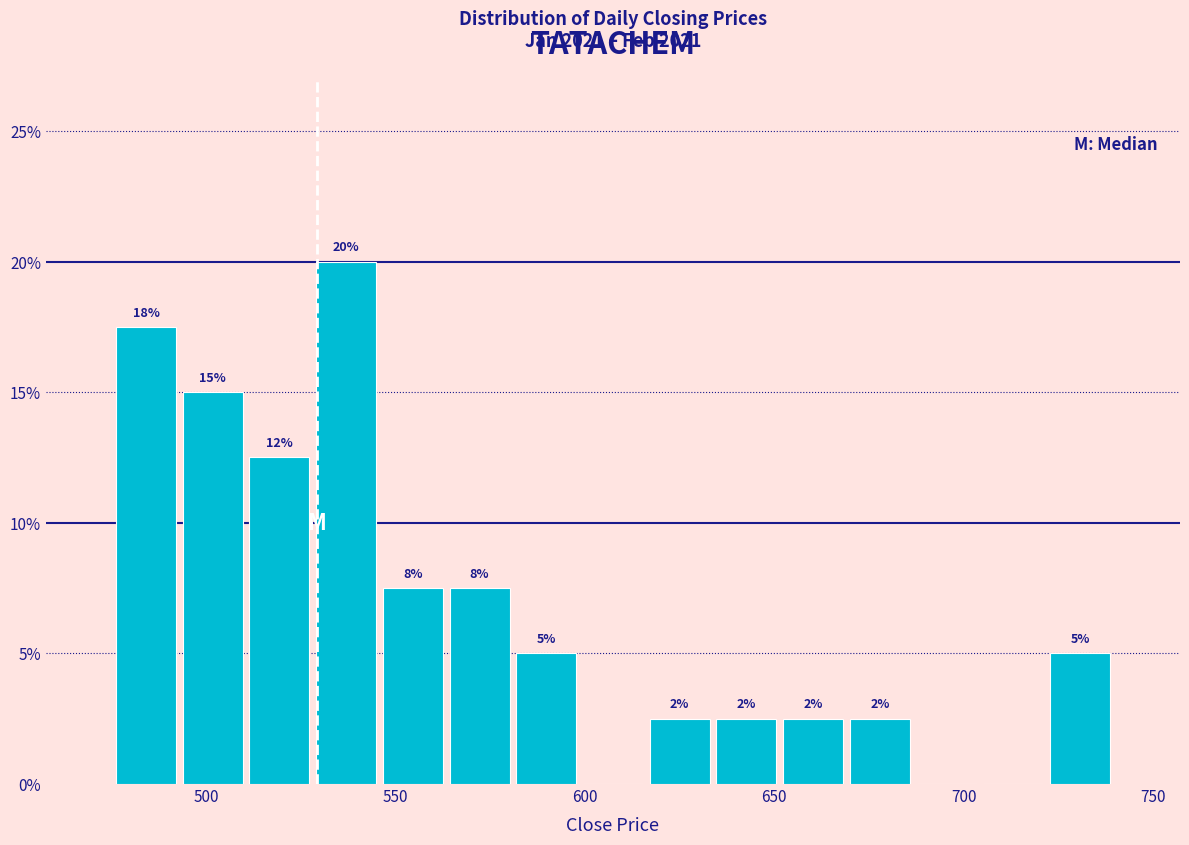

Read against the x-axis, roughly where is the centre of the tallest bar?

535